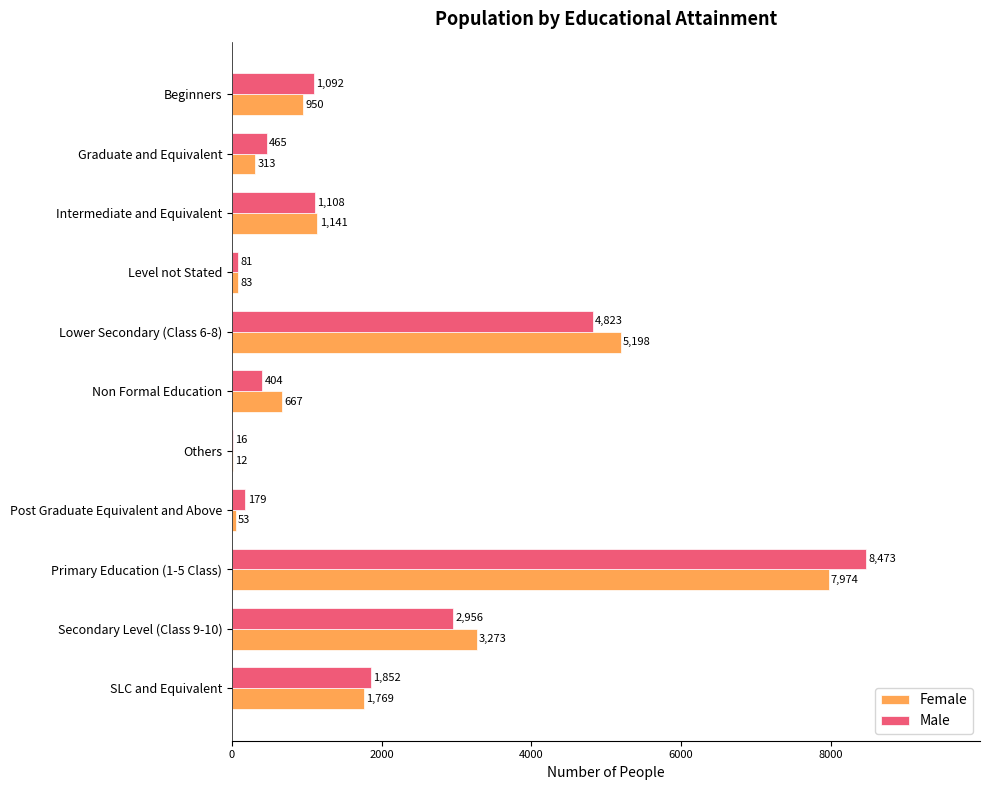

The Female series shows 3273 at Secondary Level (Class 9-10). True or false?

True